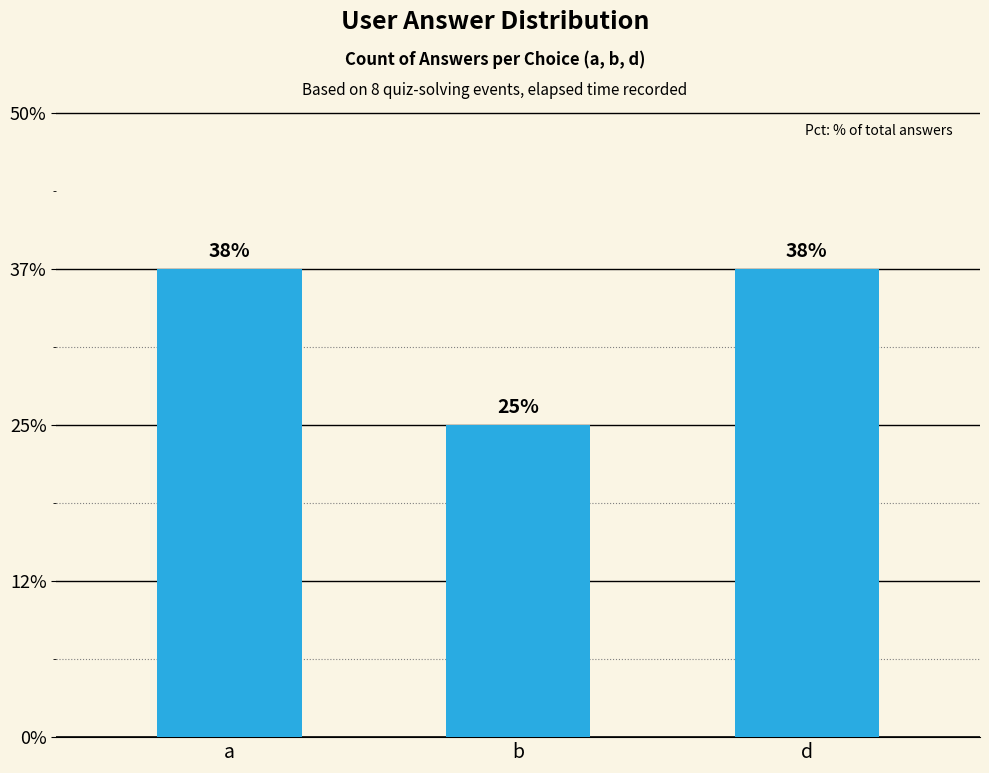

What is the sum of the values at b and d?

5